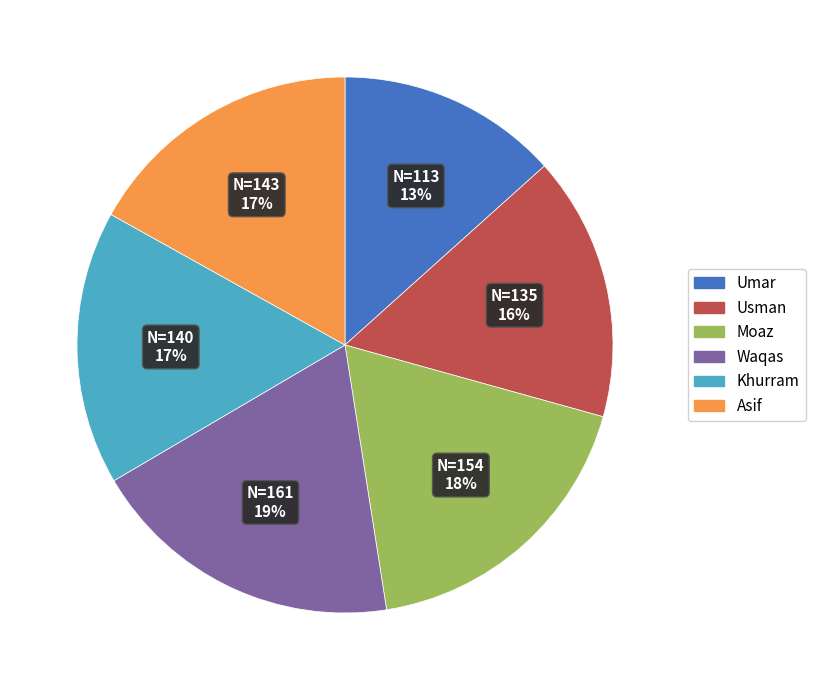

Is there any slice that represents more than half of the pie?

No